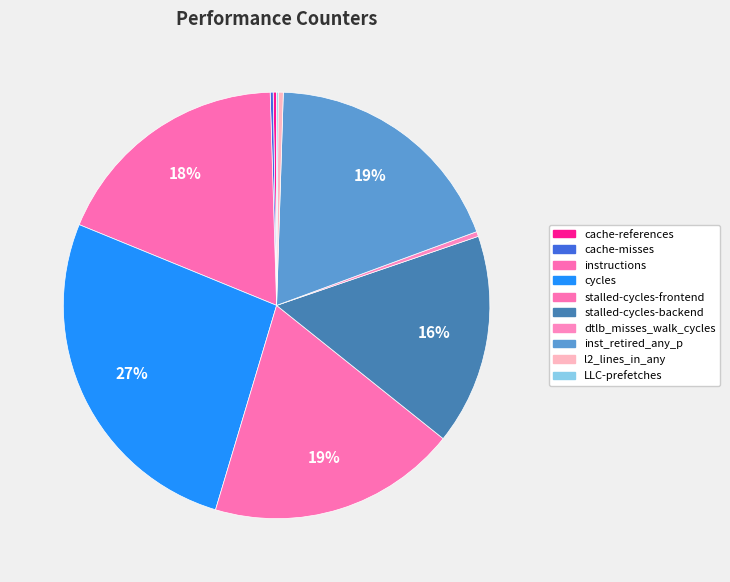

To the nearest percent, what is the combined percentage of instructions and stalled-cycles-frontend?

37%